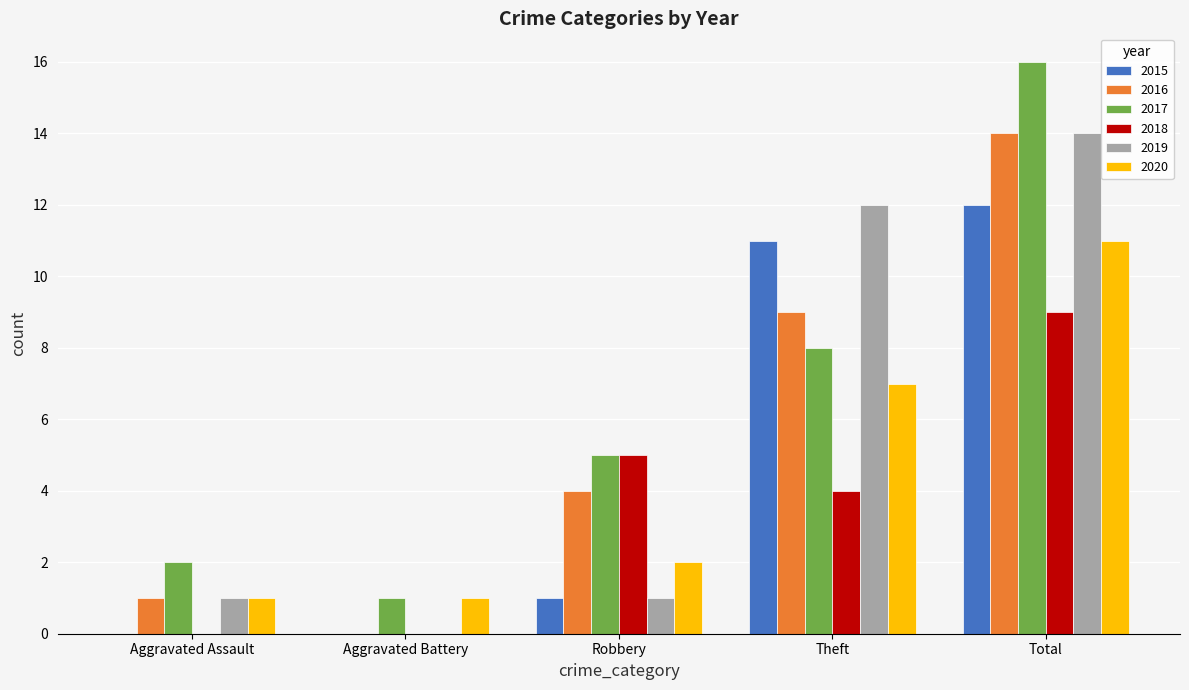

Is it true that 2018 equals 8 at Robbery?

False